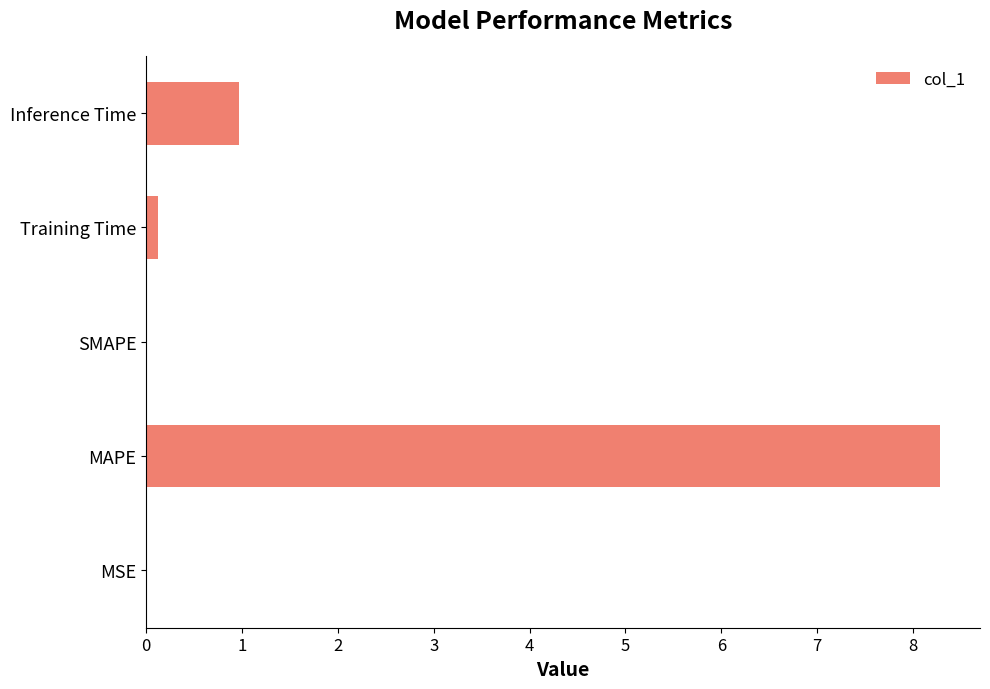

At which category does the chart reach its peak across all series?

MAPE